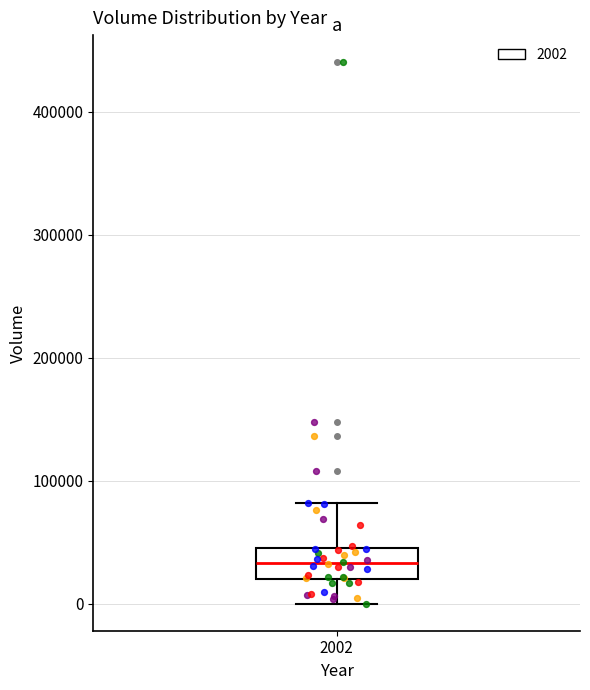

Where does the upper whisker of the box at x = 2002 end on the y-axis? The values are not printed on the chart, so give them approximately, as read against the axis.

80000